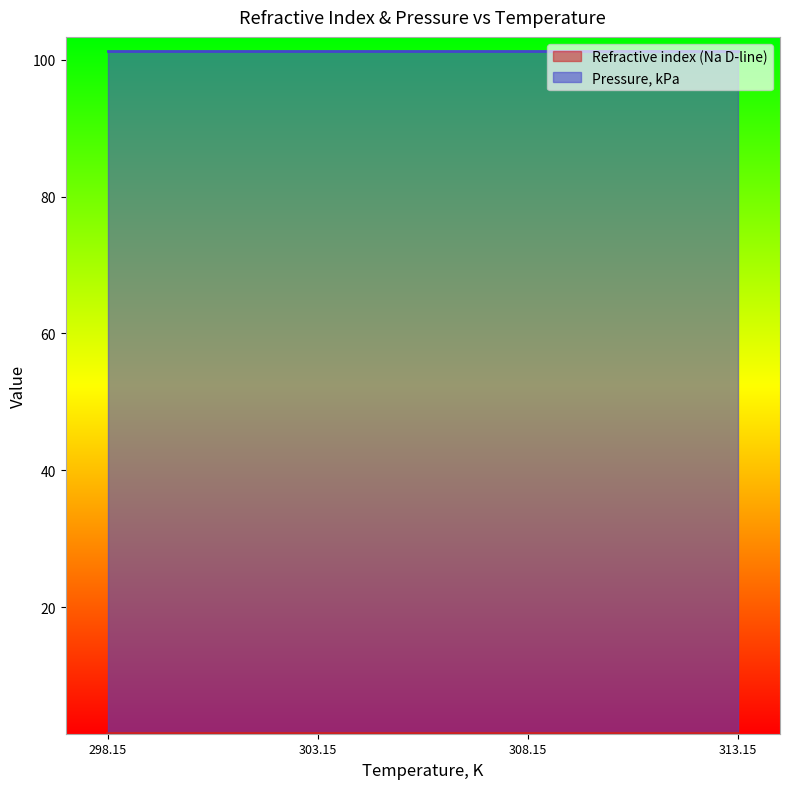

What position from the left is 298.15?

1